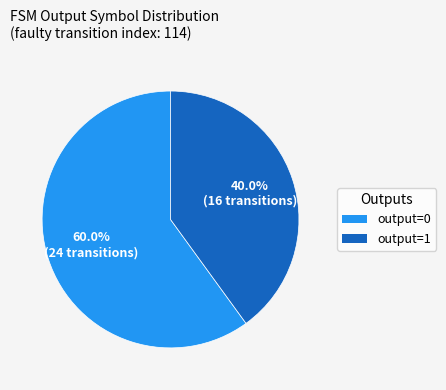

What portion of the pie excludes output=0?

40.0%